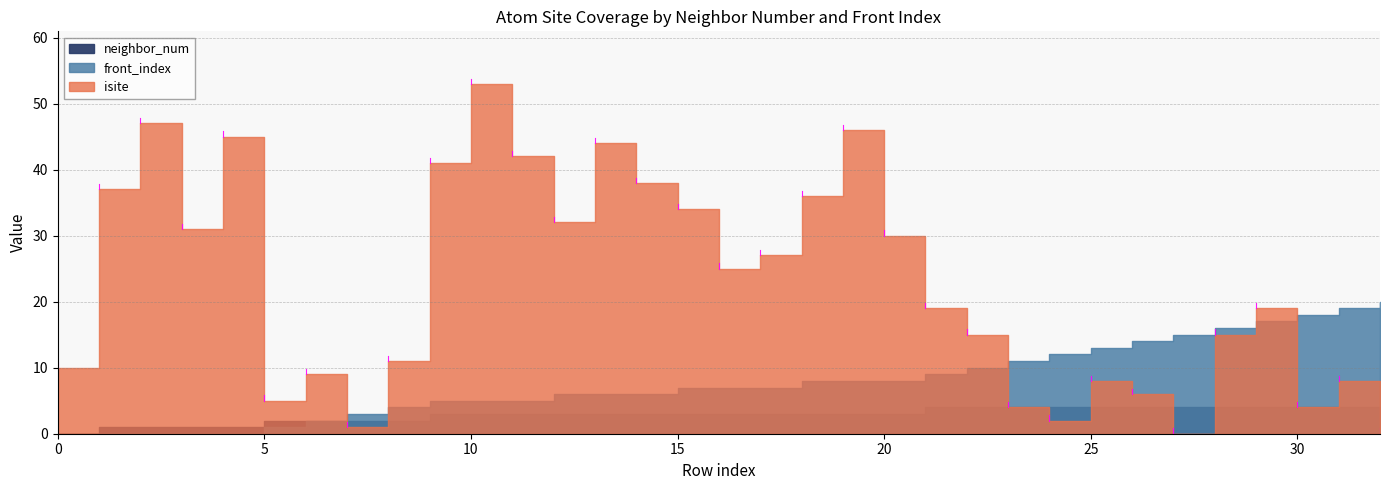

Which label corresponds to the largest value in the chart?

10